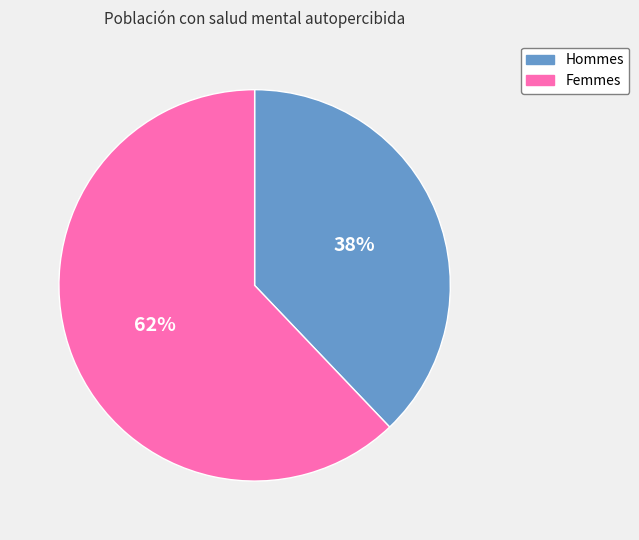

Is there a majority slice in this chart?

Yes